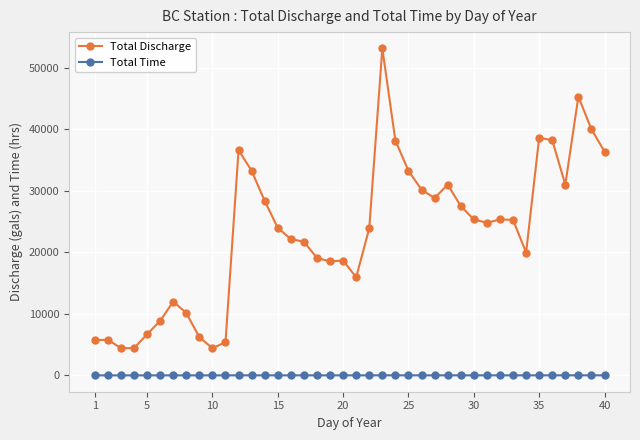

Which series has the largest total across all categories?

Total Discharge